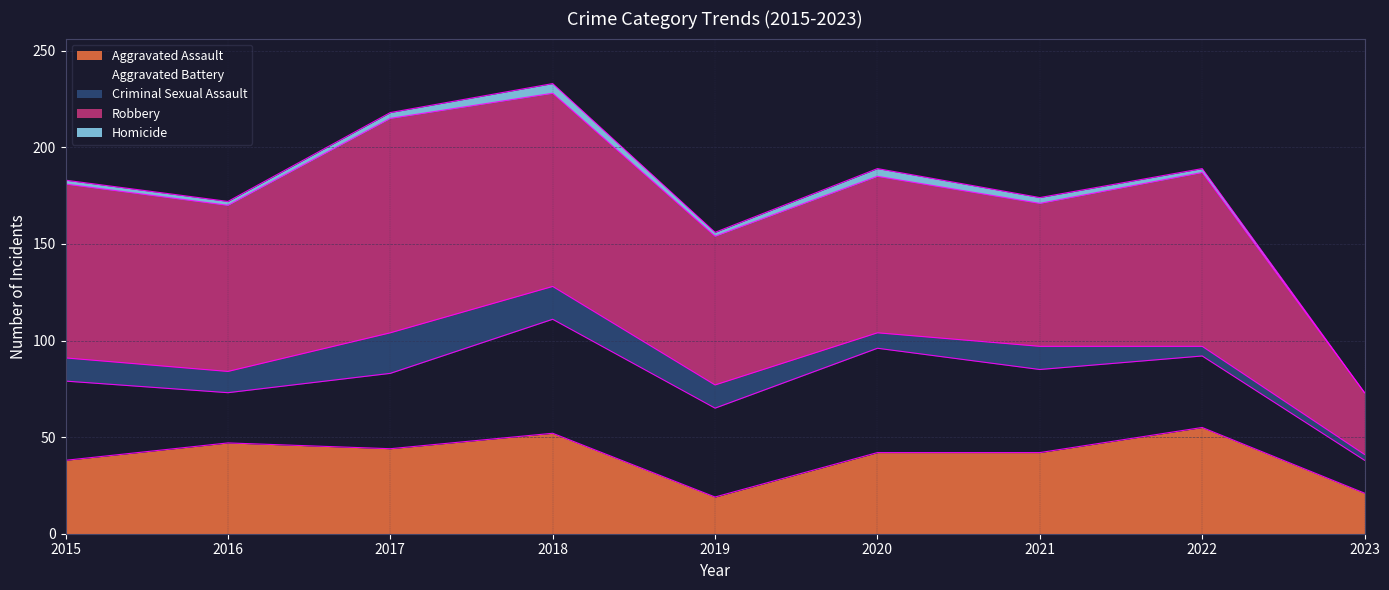

What is the value of the Homicide point at the 8th from the left?

2